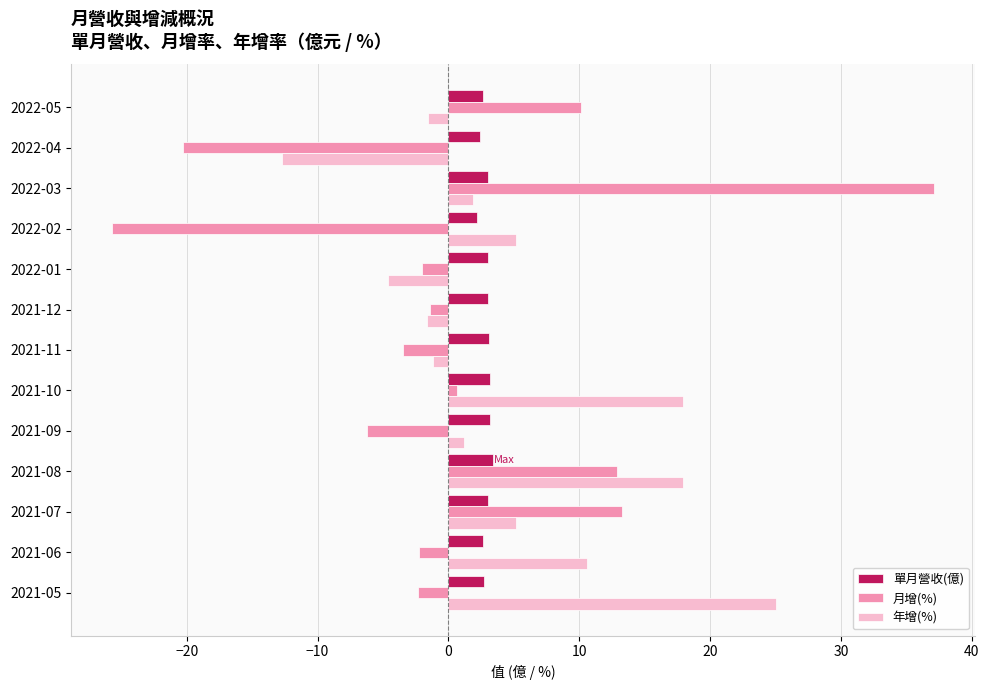

Which series has the largest total across all categories?

年增(%)